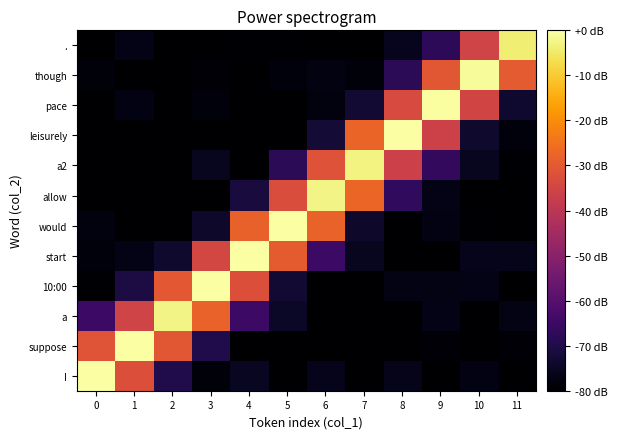

What is the total value across all series at 2?

-766.9